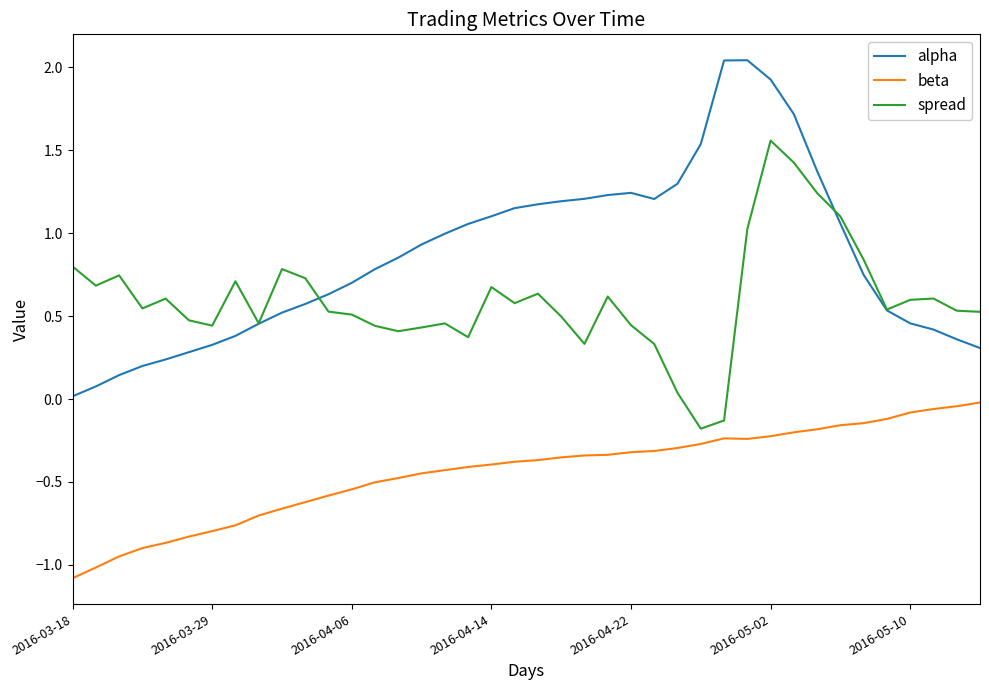

Which series has the widest spread of values?

alpha